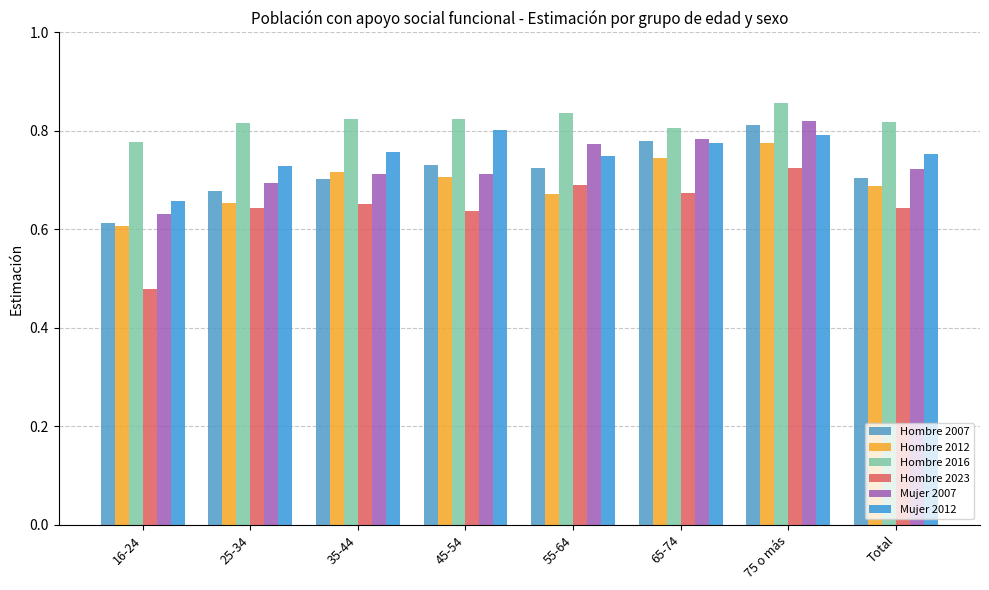

At which category does the chart reach its minimum across all series?

16-24